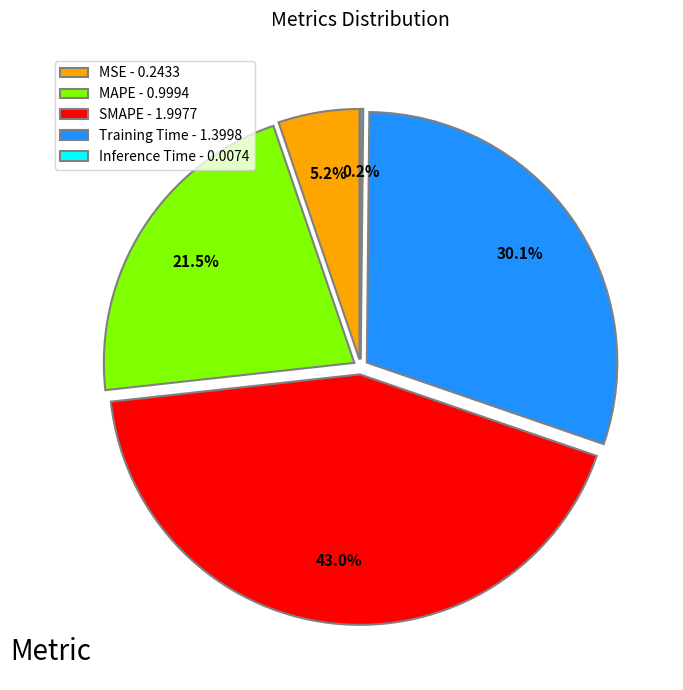

Count the number of slices in the pie.

5